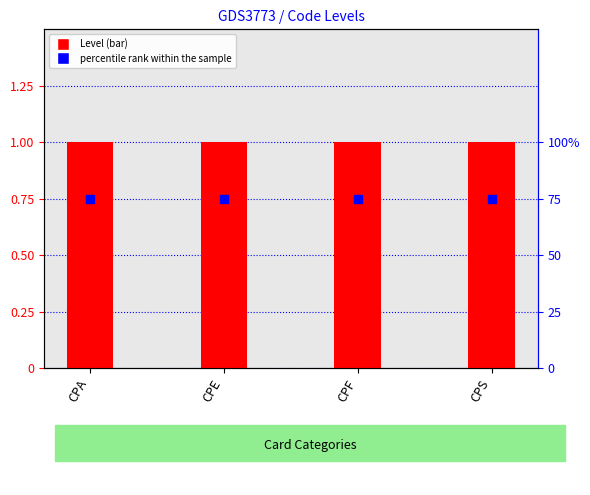

At how many categories does at least one series exceed 65?

4